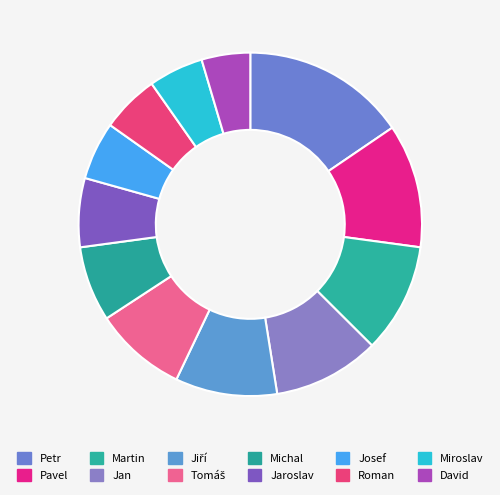

How many slices are in this pie chart?

12